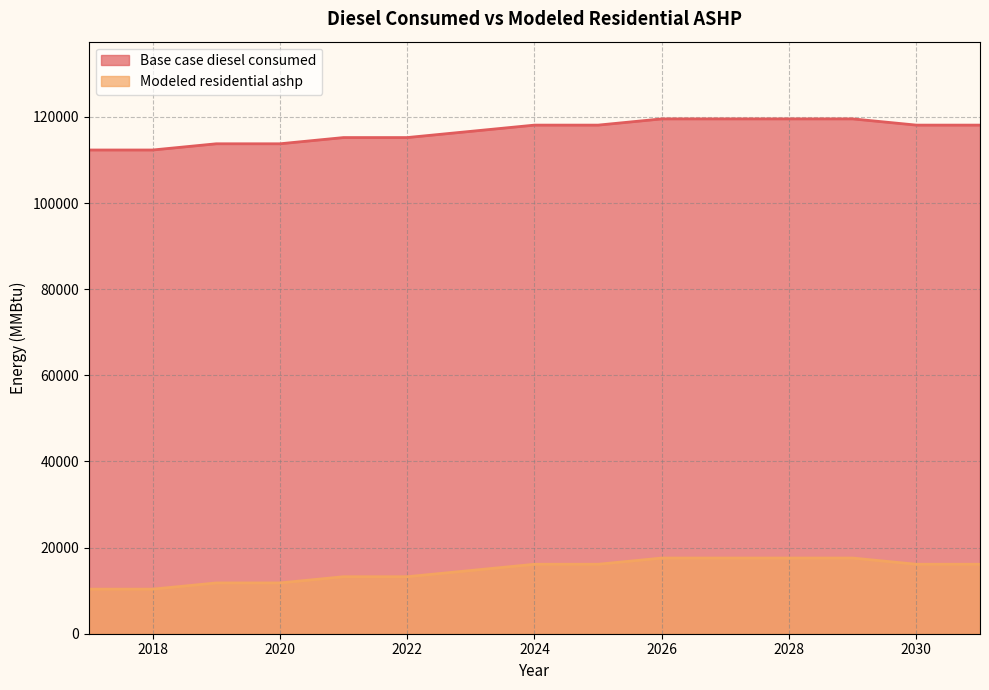

What is the total value across all series at 2022?

128433.1